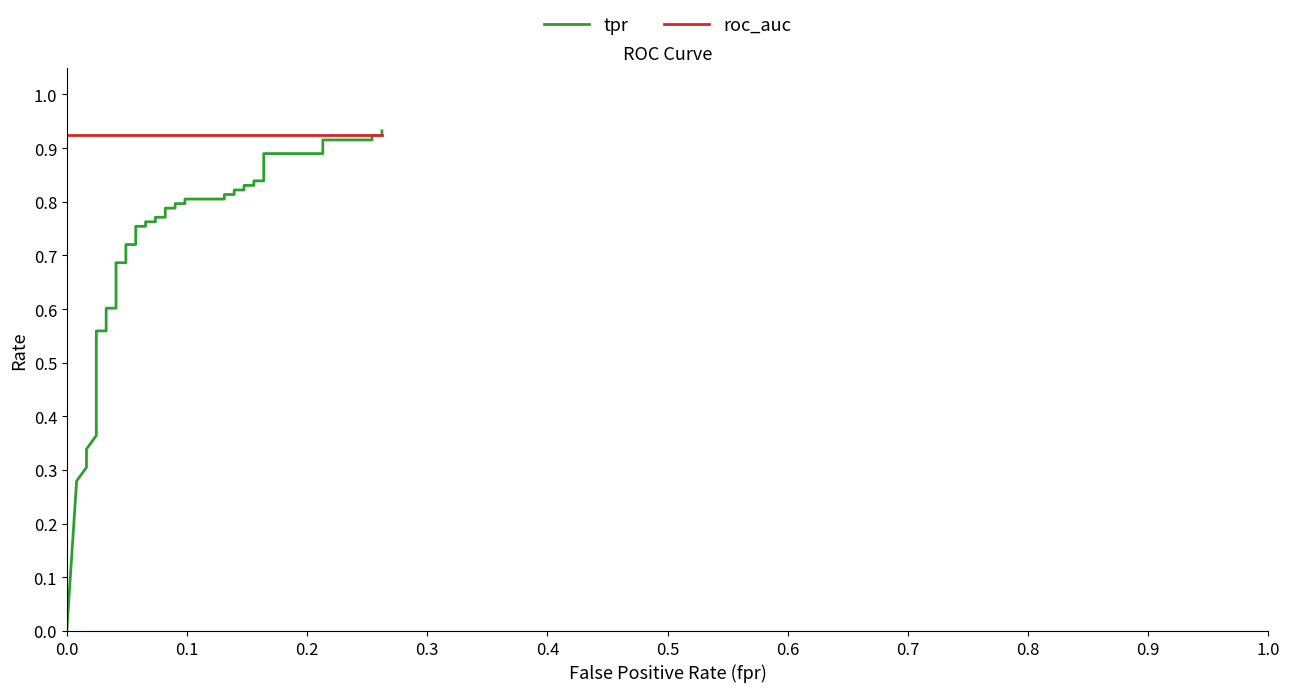

How many intersections are there between roc_auc and tpr?

1